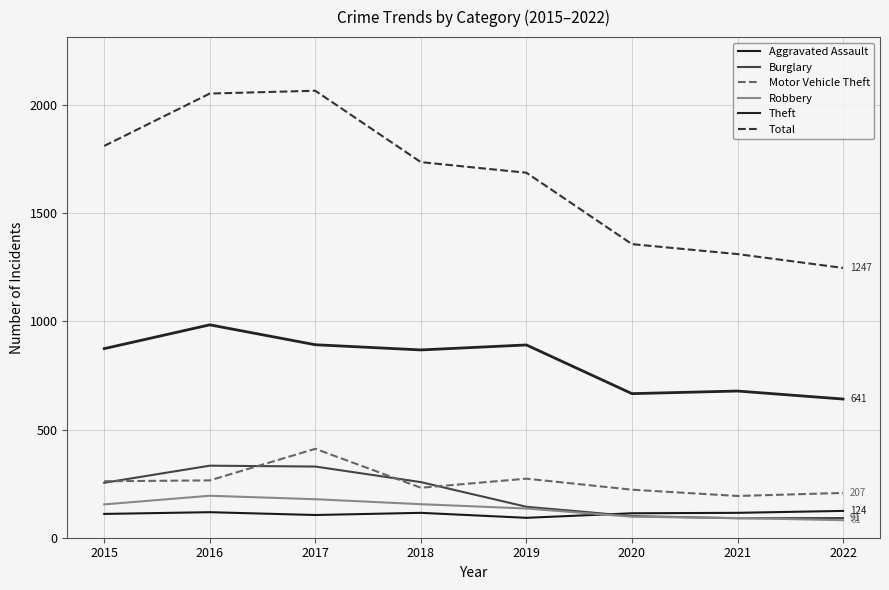

Does the chart have visible grid lines?

Yes